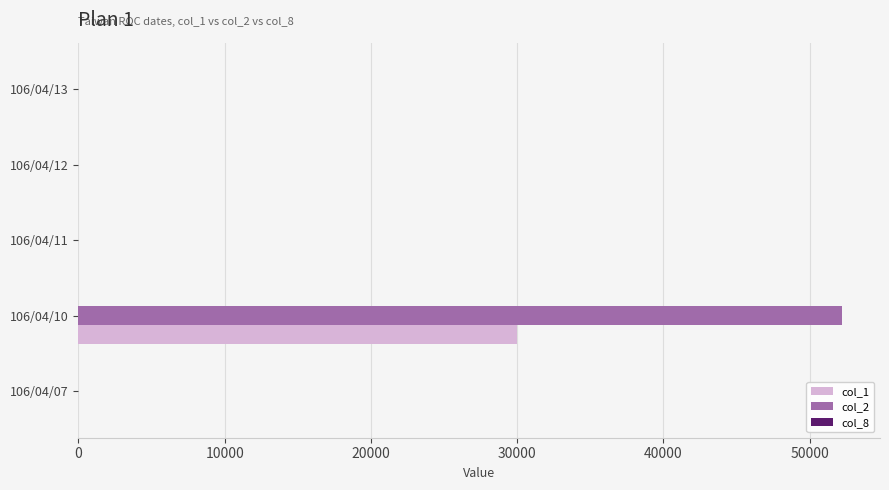

What is the greatest value displayed?

52200